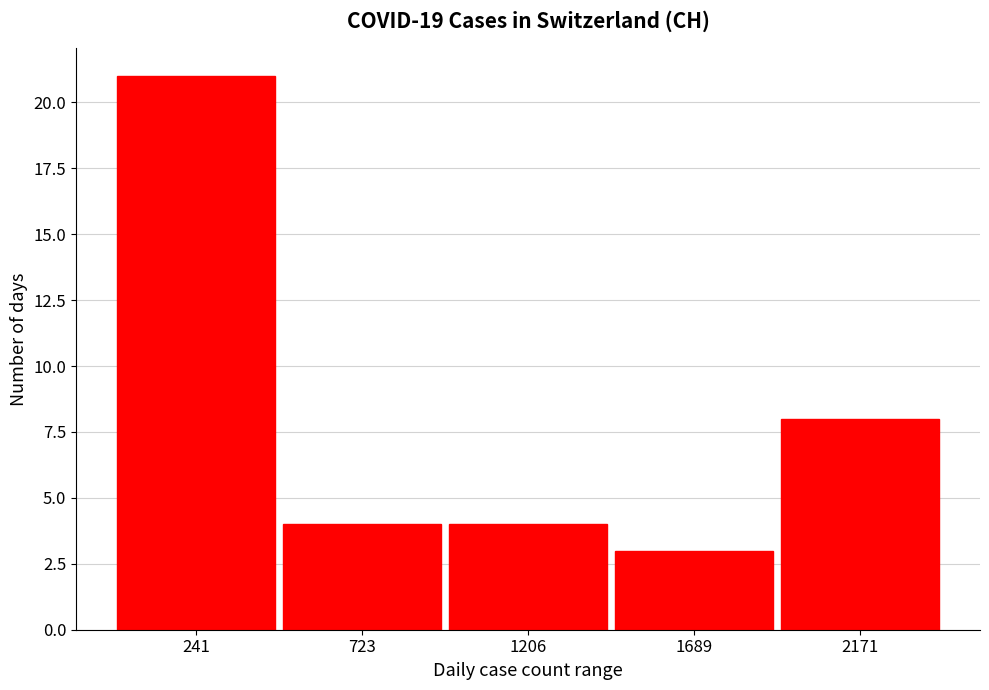

Reading left to right, list every bar in this chart as the range it spans on the x-axis followed by its height. Neither the bar edges nor the heights are printed on the chart, so give them approximately, as read against the axes.

0 to 500: 21
500 to 950: 4
950 to 1450: 4
1450 to 1950: 3
1950 to 2400: 8